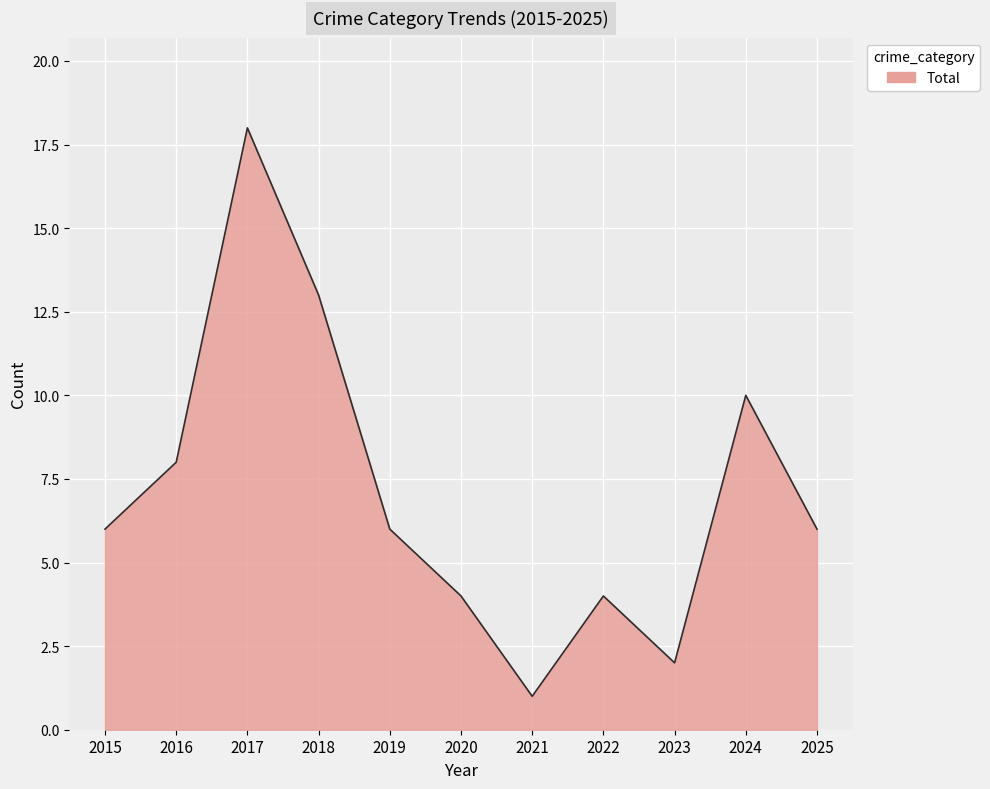

The value at 2015 is 6. True or false?

True